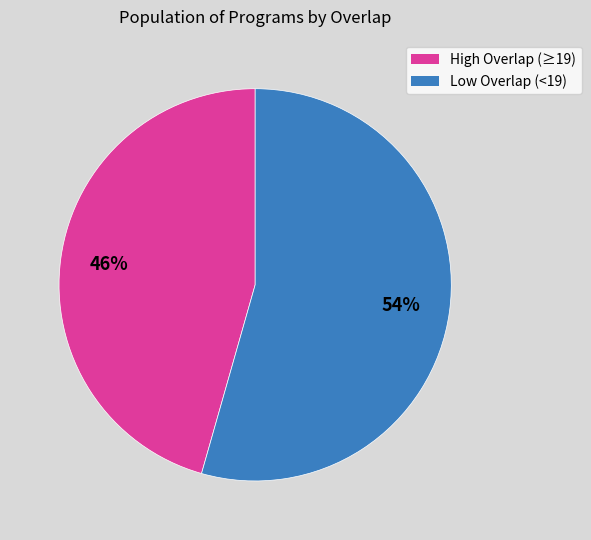

Combined, do High Overlap (≥19) and Low Overlap (<19) account for over 50%?

Yes